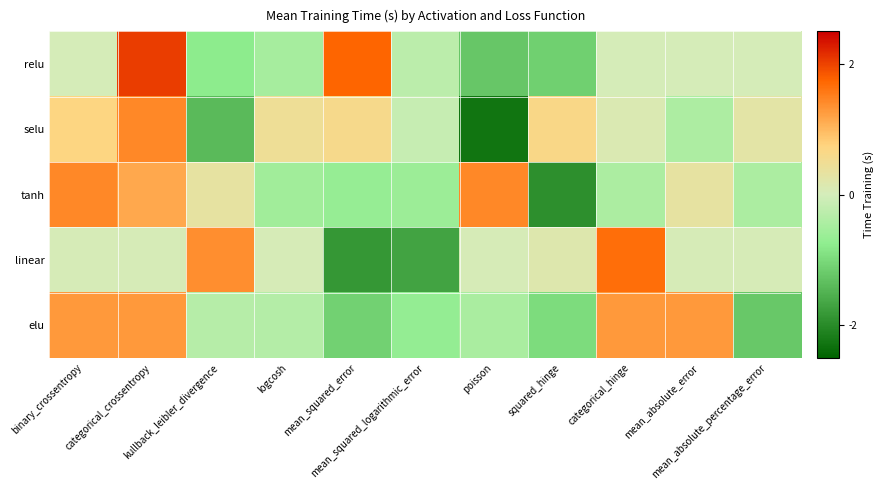

At poisson, list the series in order from smallest to largest.

selu, relu, elu, linear, tanh